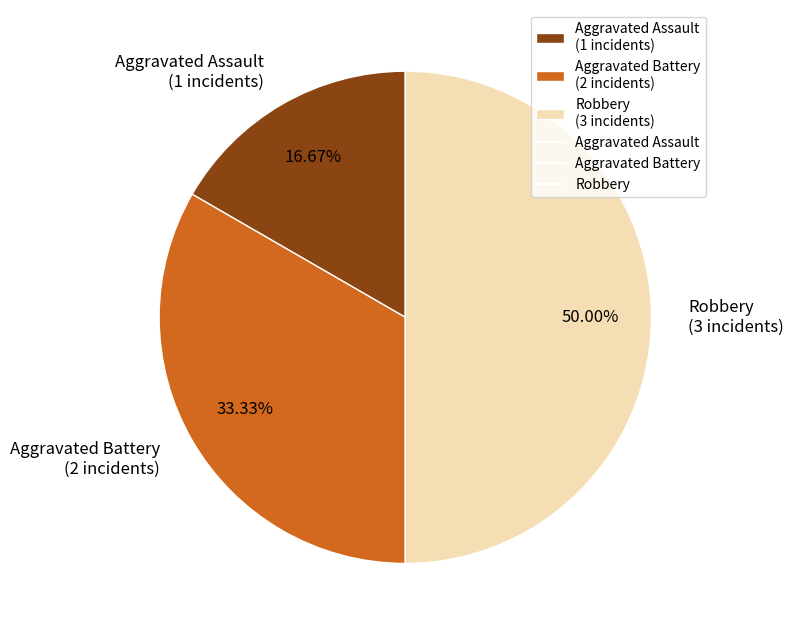

Which category has the smallest portion of the pie?

Aggravated Assault